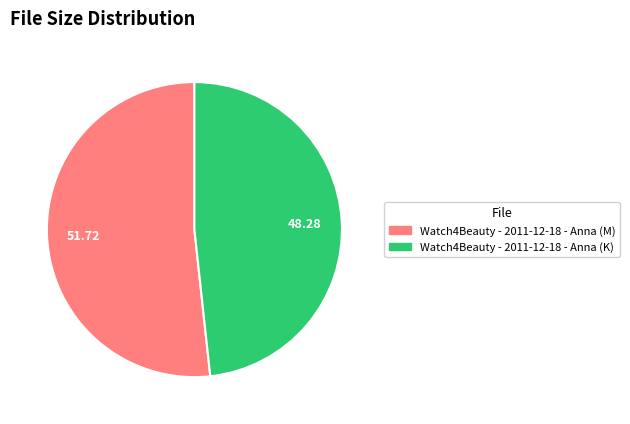

What is the ratio of the value at Watch4Beauty - 2011-12-18 - Anna (K) to the value at Watch4Beauty - 2011-12-18 - Anna (M)?

0.9